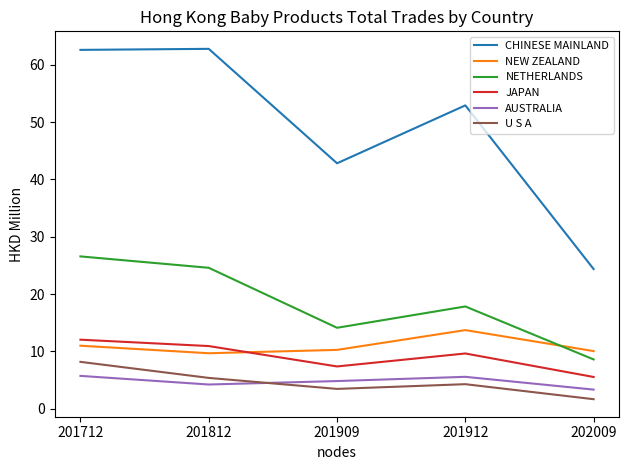

What is the difference between the second highest and minimum values in the U S A series?

3.7